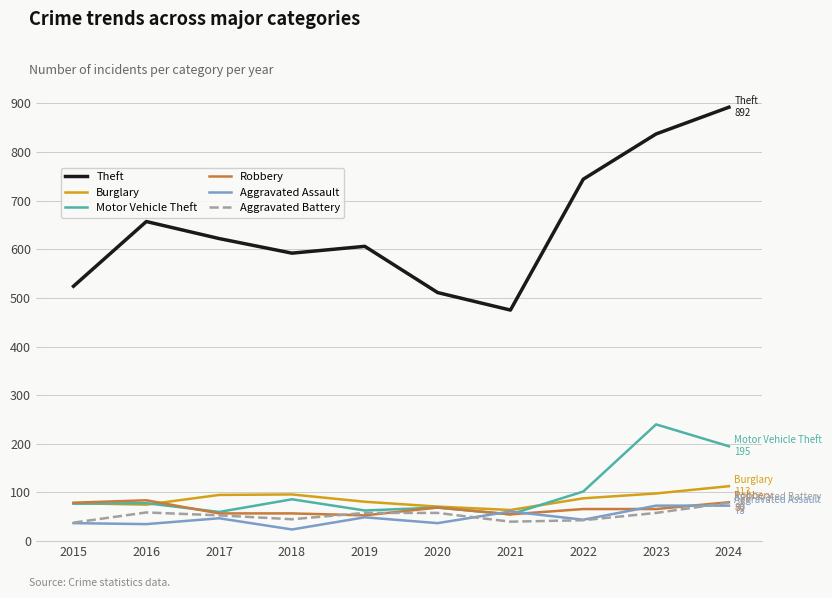

Which series has the largest total across all categories?

Theft